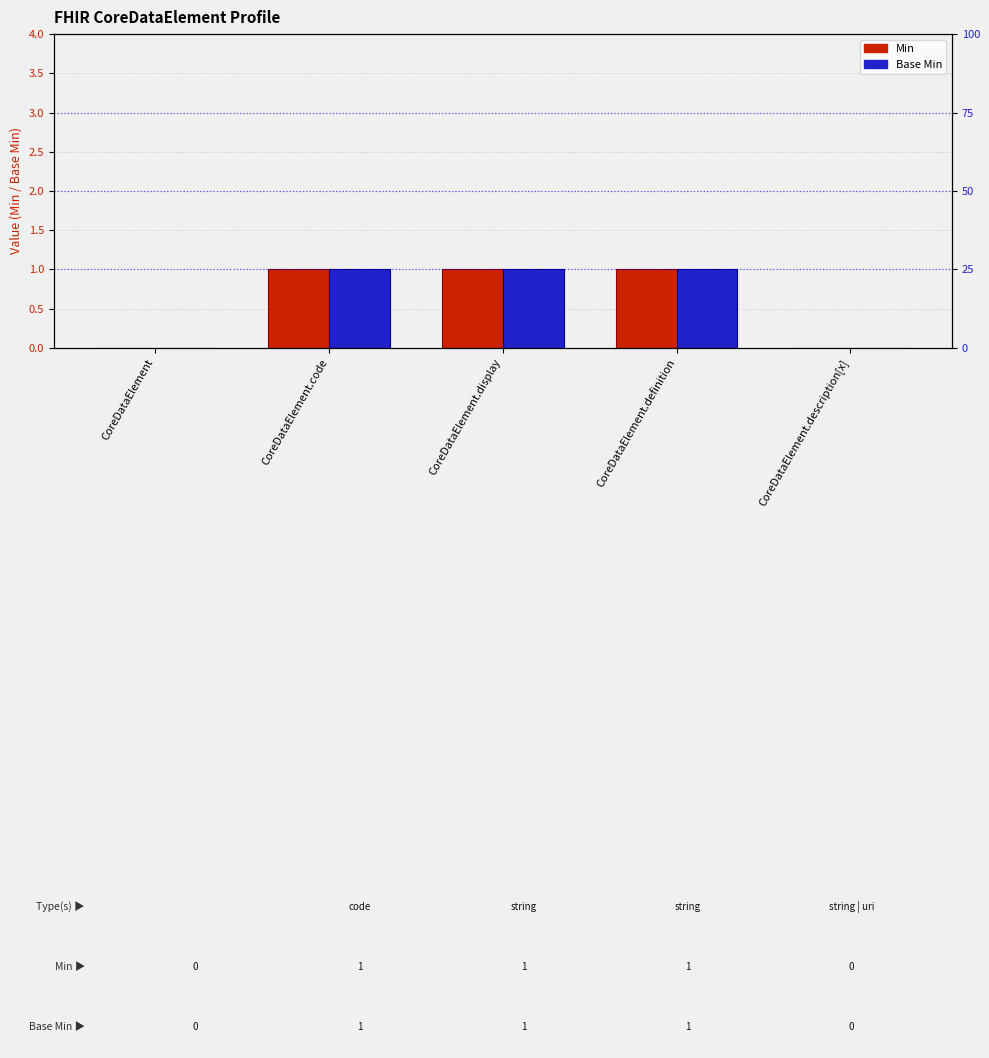

How many bars are there in each group?

2